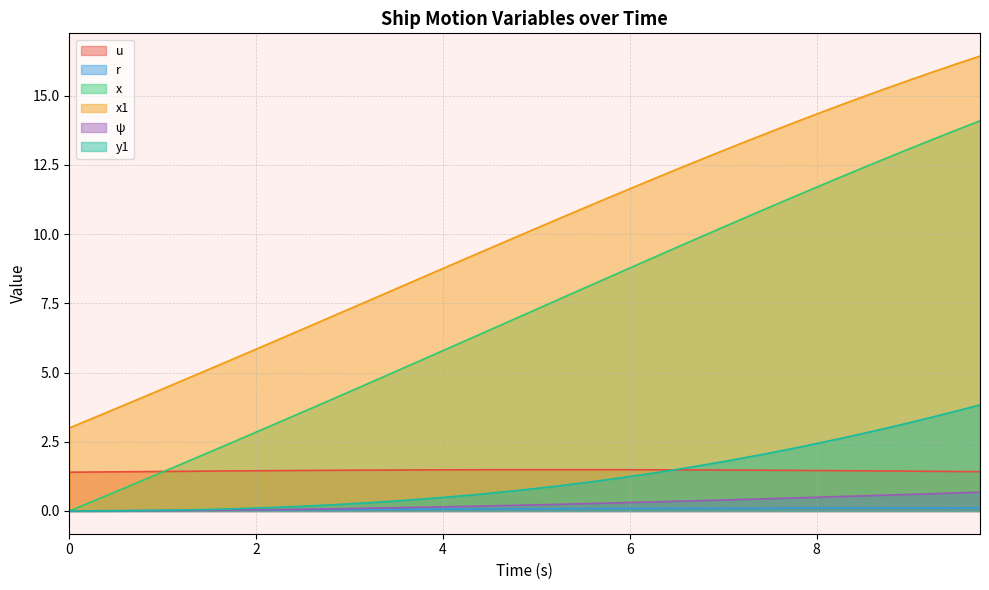

Reading right to left, extract all data points from this chart.

u: 1.4	1.4	1.4	1.4	1.4	1.5	1.5	1.5	1.5	1.5	1.5	1.5	1.5	1.5	1.5	1.5	1.5	1.5	1.5	1.5	1.5	1.5	1.5	1.5	1.5	1.5	1.5	1.5	1.5	1.5	1.5	1.5	1.4	1.4	1.4	1.4	1.4	1.4	1.4	1.4
r: 0.1	0.1	0.1	0.1	0.1	0.1	0.1	0.1	0.1	0.1	0.1	0.1	0.1	0.1	0.1	0.1	0.1	0.1	0.1	0.1	0.1	0.1	0.1	0.1	0.1	0.1	0.1	0.1	0.1	0.0	0.0	0.0	0.0	0.0	0.0	0.0	0.0	0.0	0.0	0.0
x: 14.1	13.8	13.4	13.1	12.7	12.4	12.0	11.7	11.3	11.0	10.6	10.2	9.9	9.5	9.1	8.8	8.4	8.0	7.7	7.3	6.9	6.5	6.2	5.8	5.4	5.0	4.7	4.3	3.9	3.6	3.2	2.8	2.5	2.1	1.8	1.4	1.1	0.7	0.3	0.0
x1: 16.4	16.1	15.9	15.6	15.3	15.0	14.6	14.3	14.0	13.7	13.4	13.0	12.7	12.3	12.0	11.6	11.3	10.9	10.6	10.2	9.8	9.5	9.1	8.8	8.4	8.0	7.7	7.3	6.9	6.6	6.2	5.8	5.5	5.1	4.8	4.4	4.1	3.7	3.4	3.0
ψ: 0.7	0.7	0.6	0.6	0.6	0.5	0.5	0.5	0.5	0.4	0.4	0.4	0.4	0.4	0.3	0.3	0.3	0.3	0.2	0.2	0.2	0.2	0.2	0.1	0.1	0.1	0.1	0.1	0.1	0.1	0.1	0.0	0.0	0.0	0.0	0.0	0.0	0.0	0.0	0.0
y1: 3.8	3.6	3.4	3.2	3.0	2.8	2.6	2.4	2.3	2.1	1.9	1.8	1.6	1.5	1.4	1.2	1.1	1.0	0.9	0.8	0.7	0.6	0.6	0.5	0.4	0.4	0.3	0.3	0.2	0.2	0.1	0.1	0.1	0.1	0.0	0.0	0.0	0.0	0.0	0.0